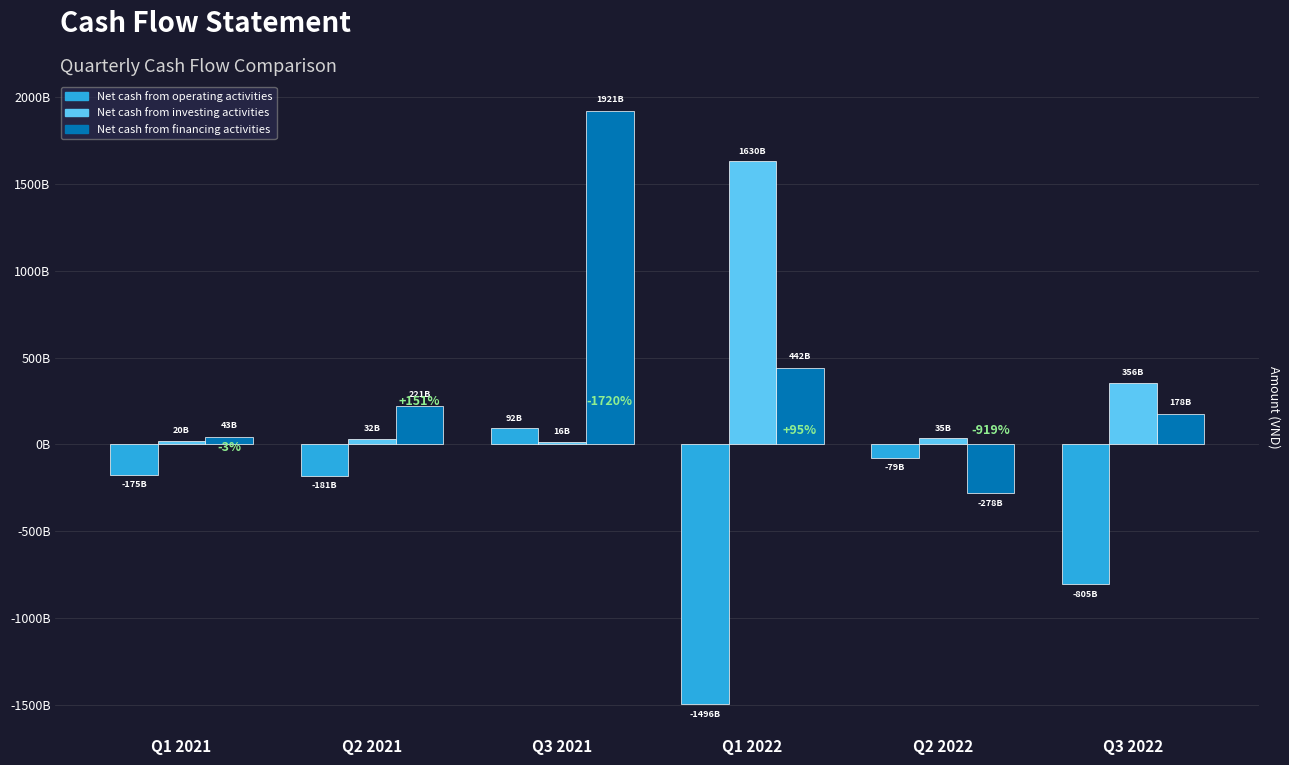

What is the label of the 2nd bar from the left?

Q2 2021